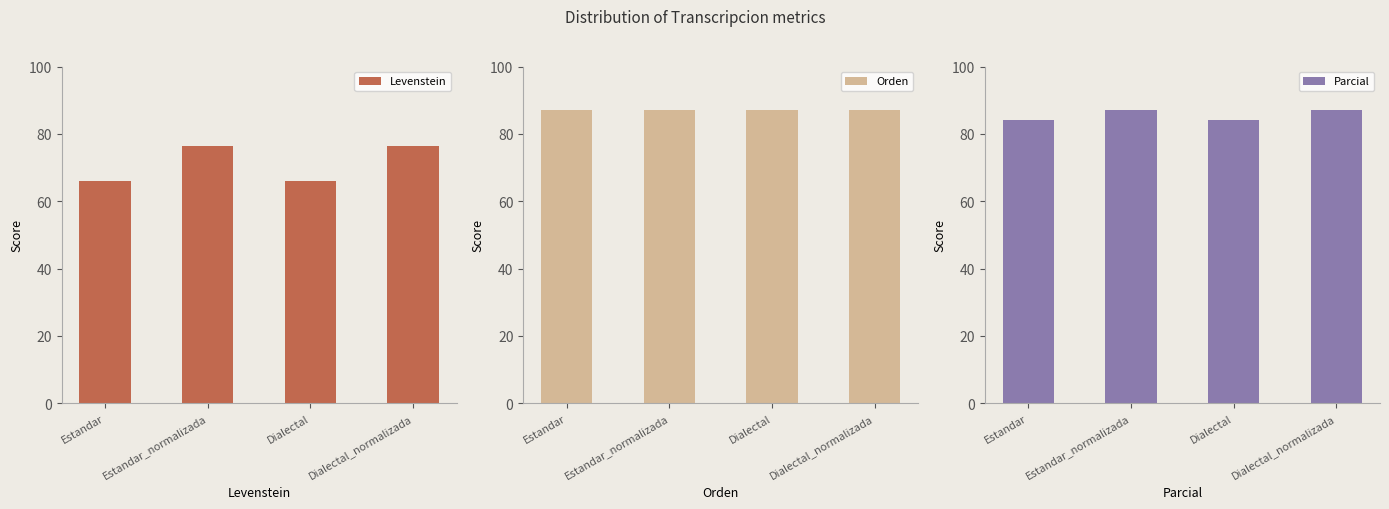

Between Dialectal_normalizada and Estandar, which is larger?

Dialectal_normalizada